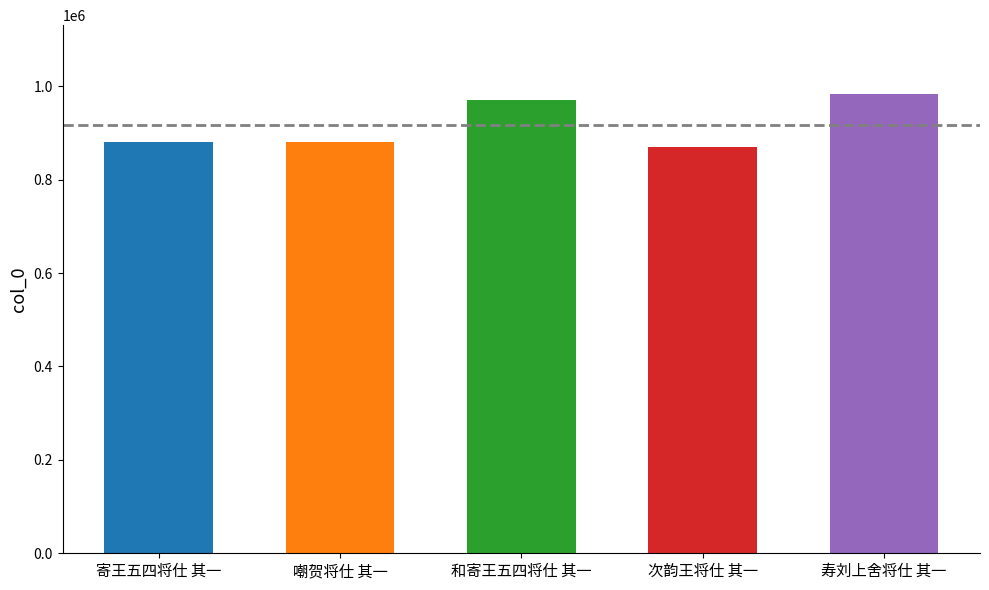

How many bars are there in total?

5